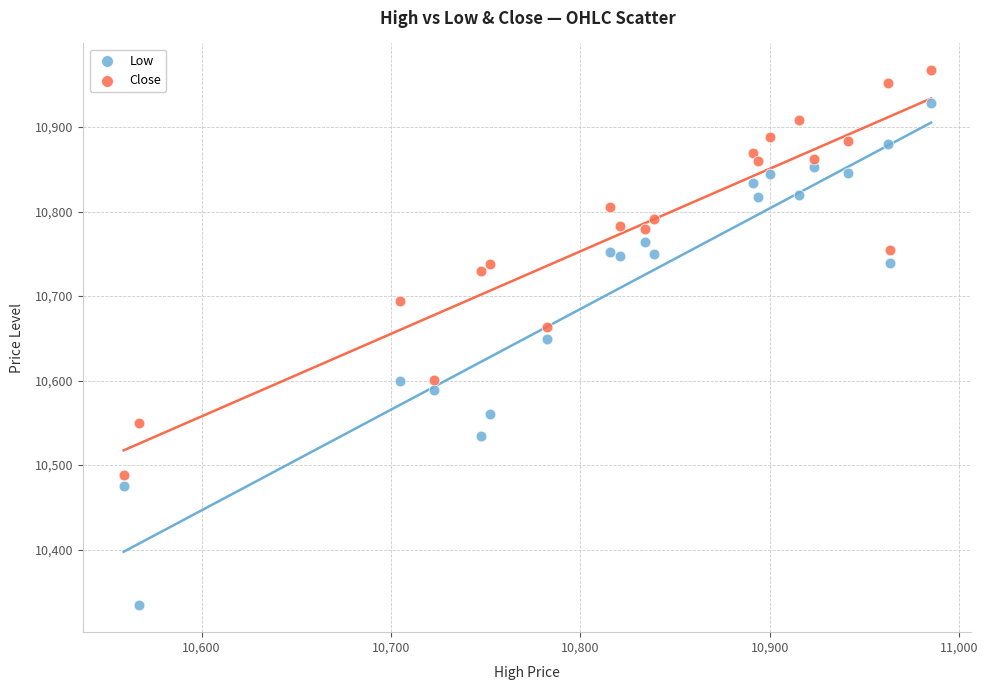

Which series has the largest Y range (max minus min)?

Low